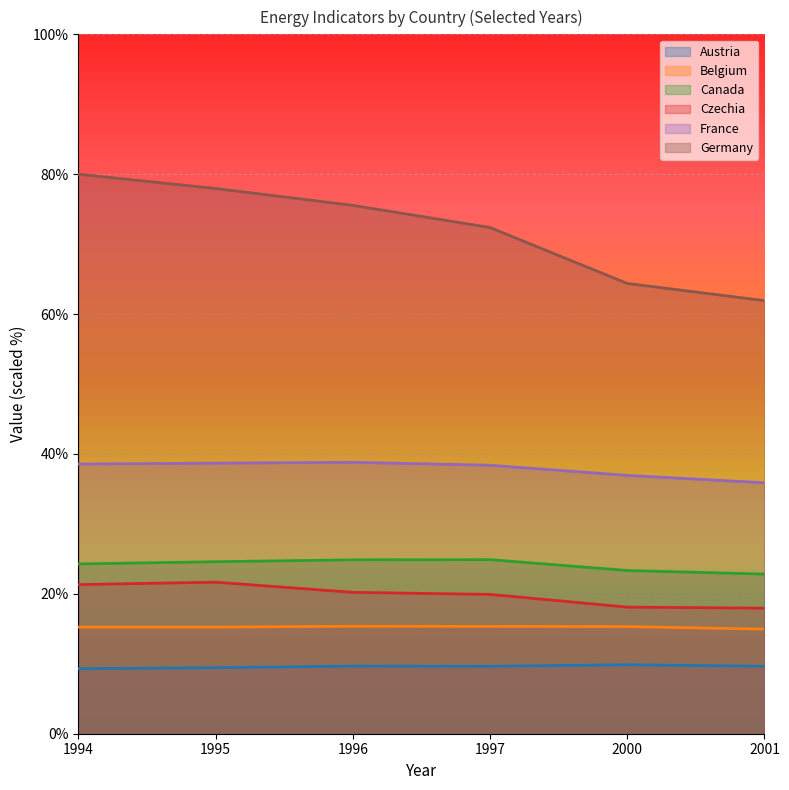

Count the number of data series in this chart.

6